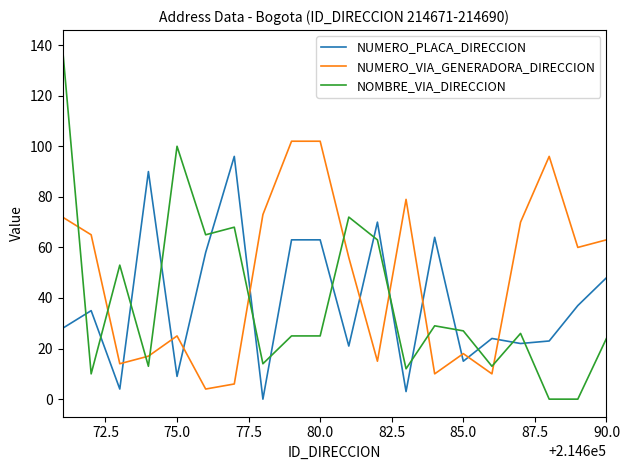

What is the maximum value for NUMERO_VIA_GENERADORA_DIRECCION?

102